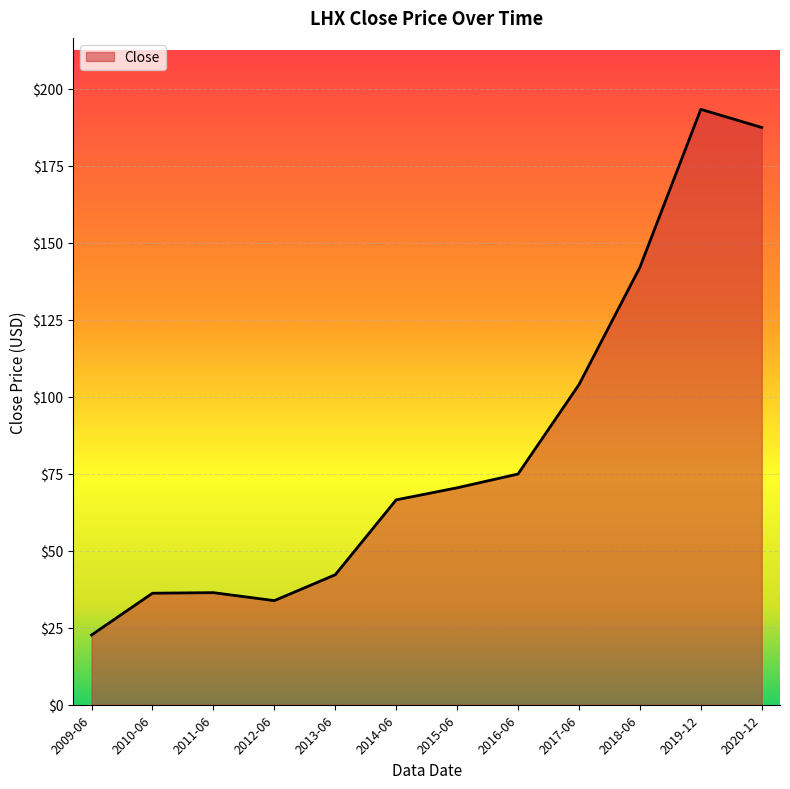

Is it true that the value at 2018-06 is 142.0?

True